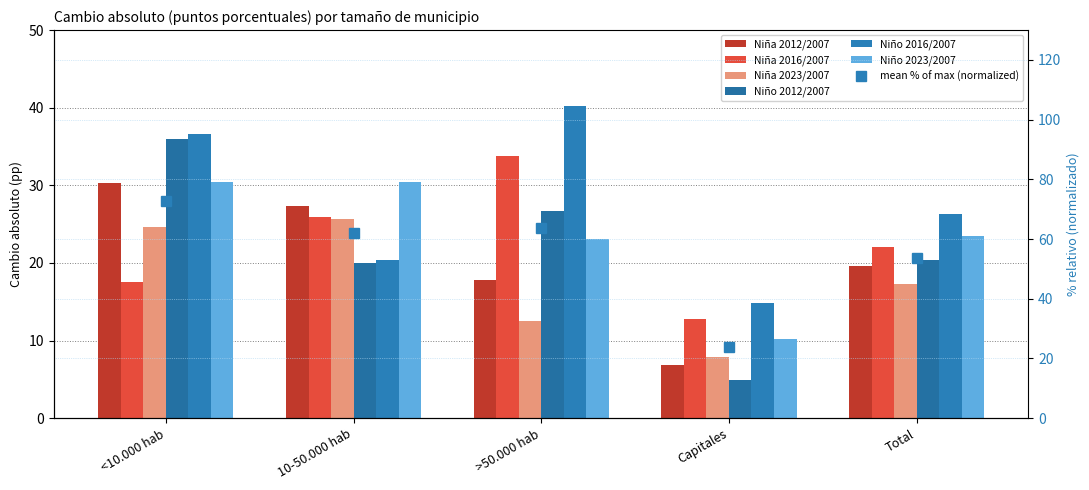

At how many categories does at least one series exceed 26?

4